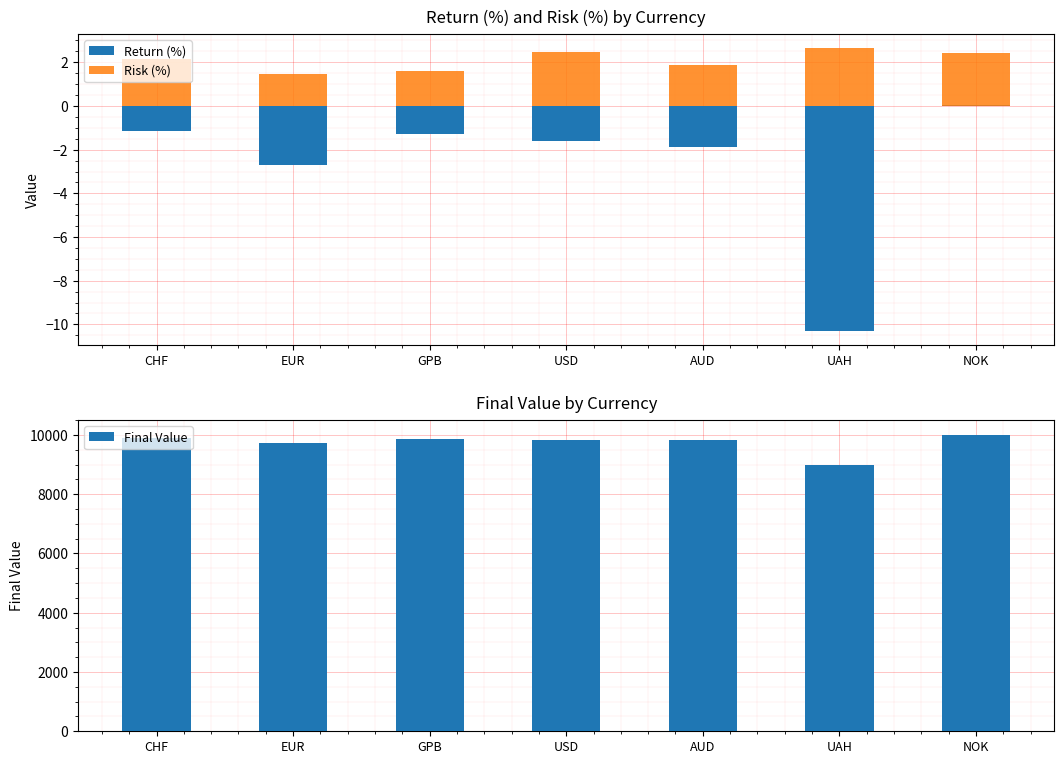

What is the label of the 2nd bar from the left?

EUR